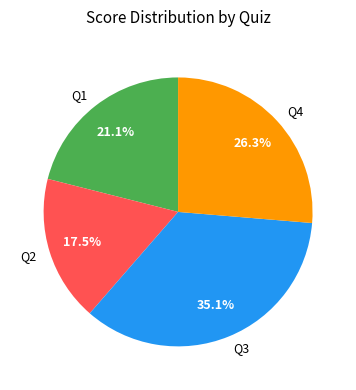

What percentage do Q1 and Q4 together represent?

47.4%